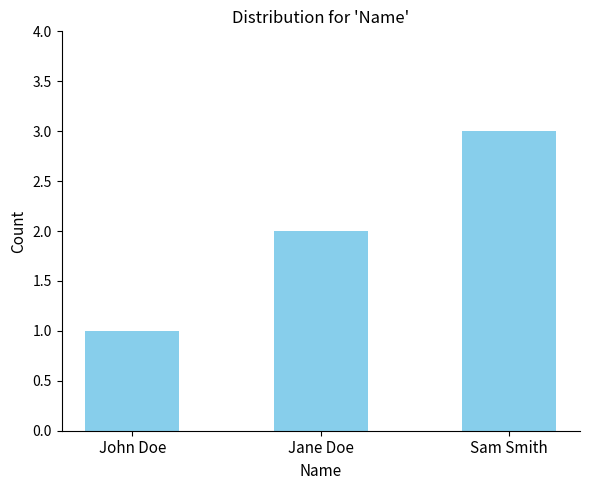

Count the values in the range 1 to 3.

3